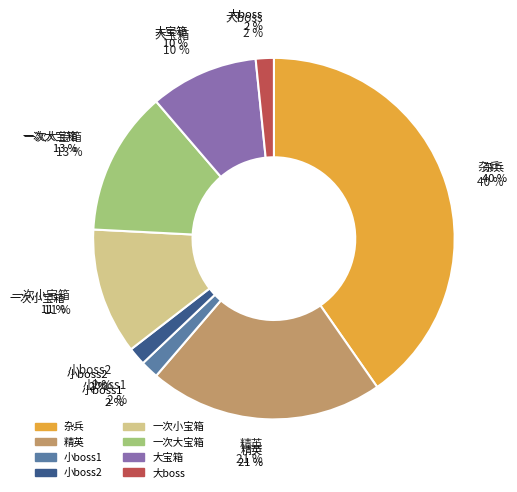

What is the change in value from 杂兵 to 大boss?

-24